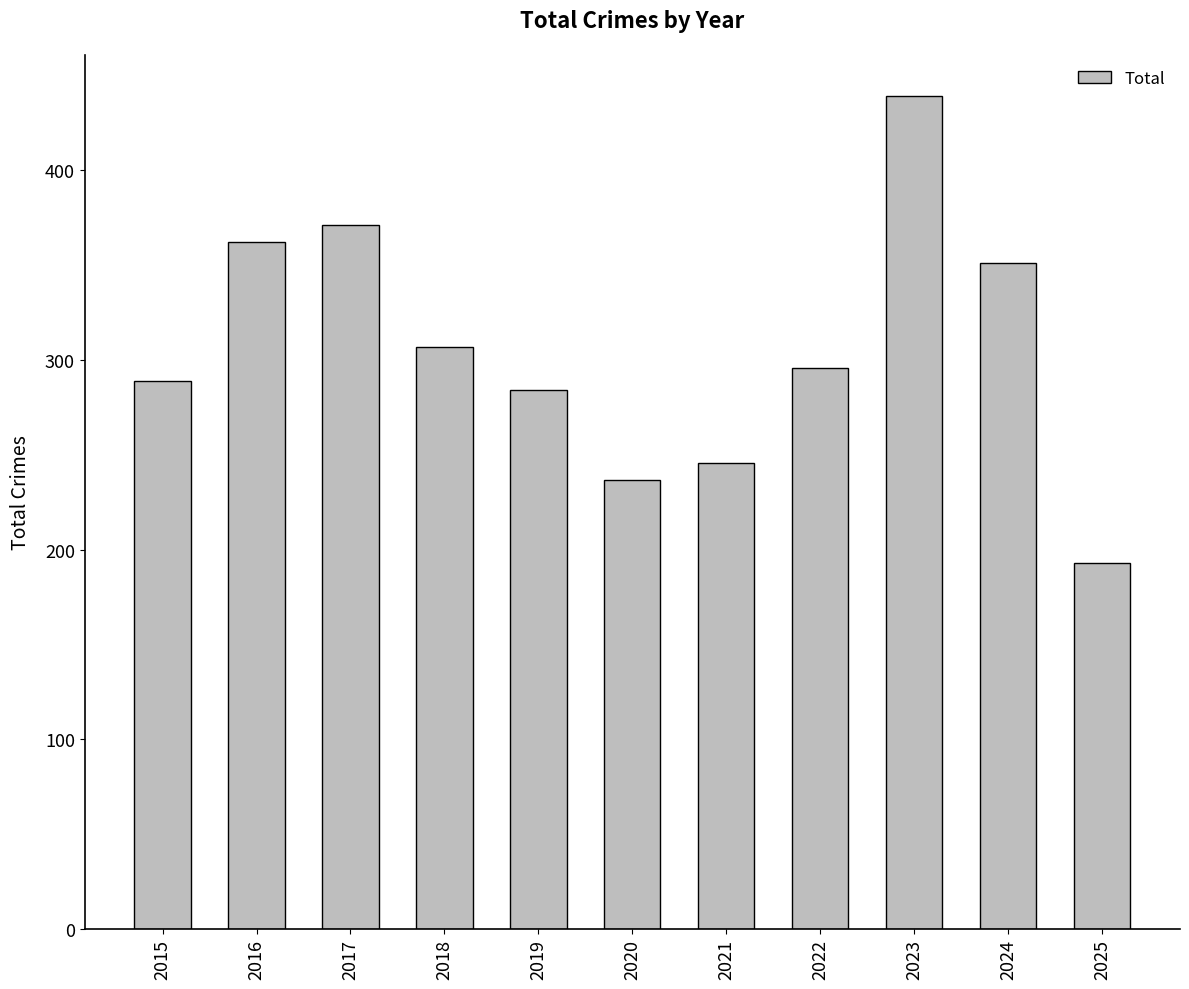

Approximately how many times larger is the value at 2018 compared to 2023?

0.7